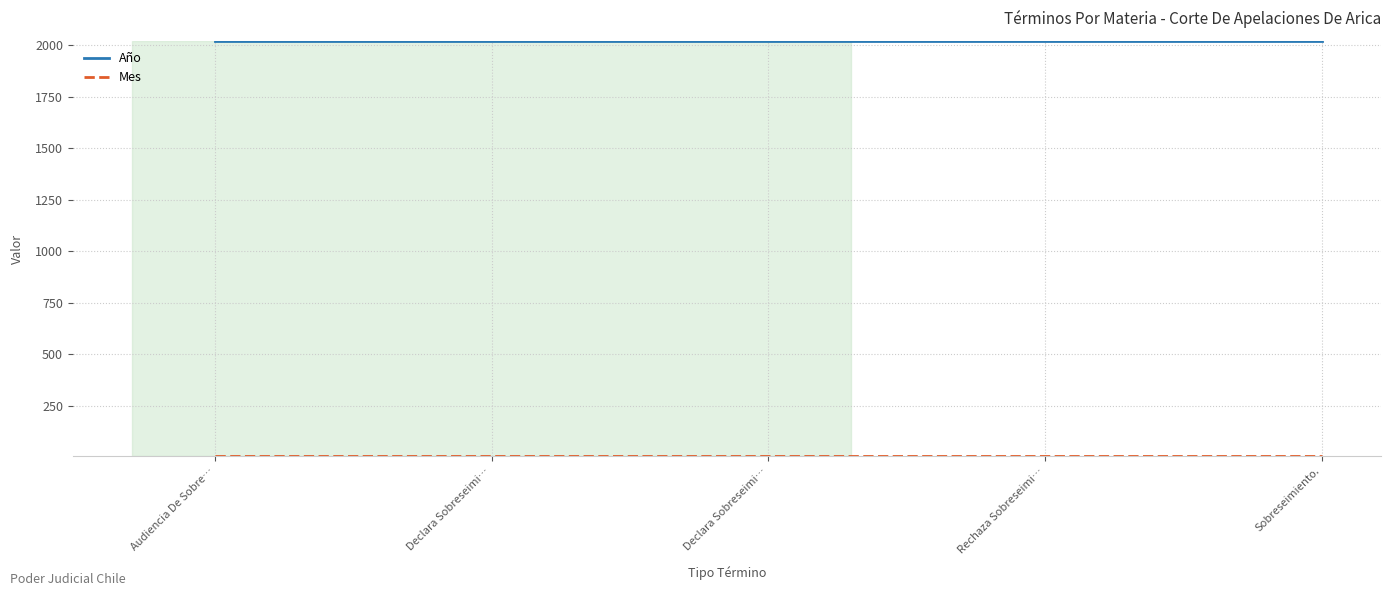

True or false: Mes has more than 0 points higher than both neighbors.

False